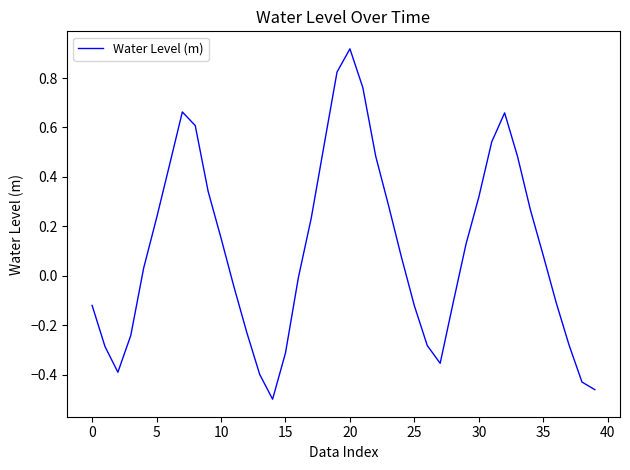

Which category has the highest value across all series?

20